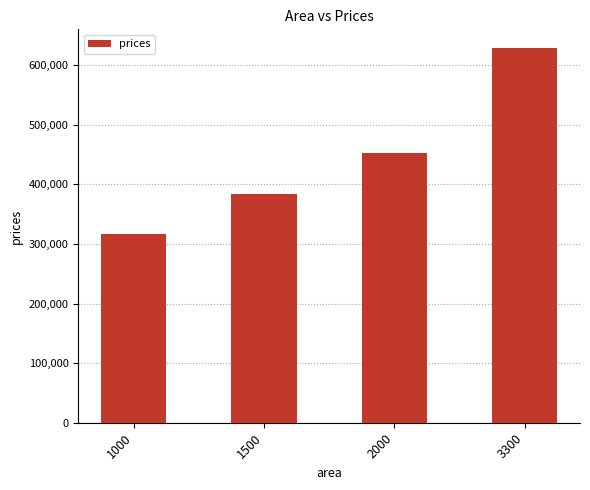

Where is the data nearest to the value 472559?

2000